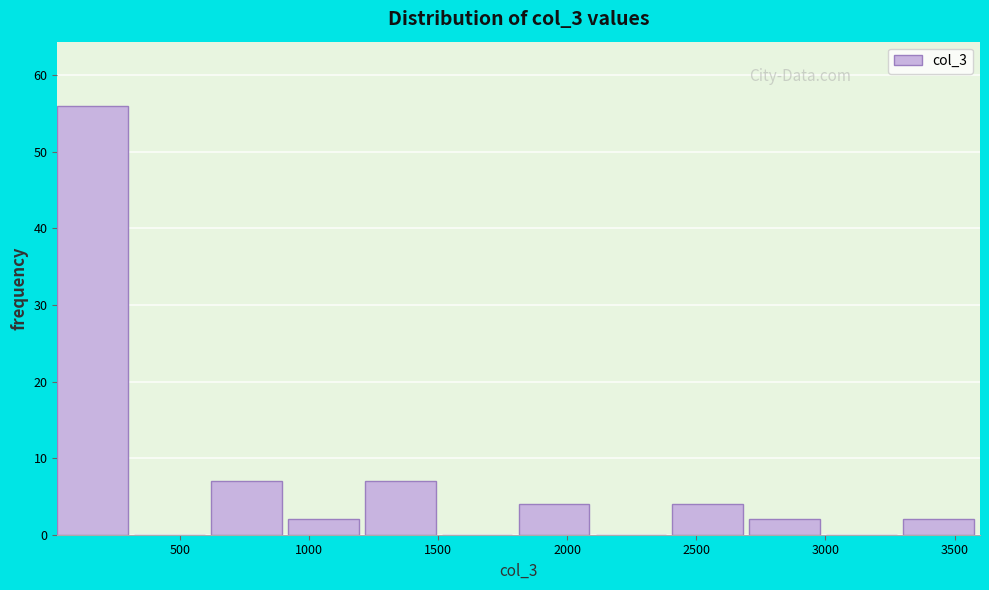

Which range on the x-axis has the tallest bar?

0 to 300